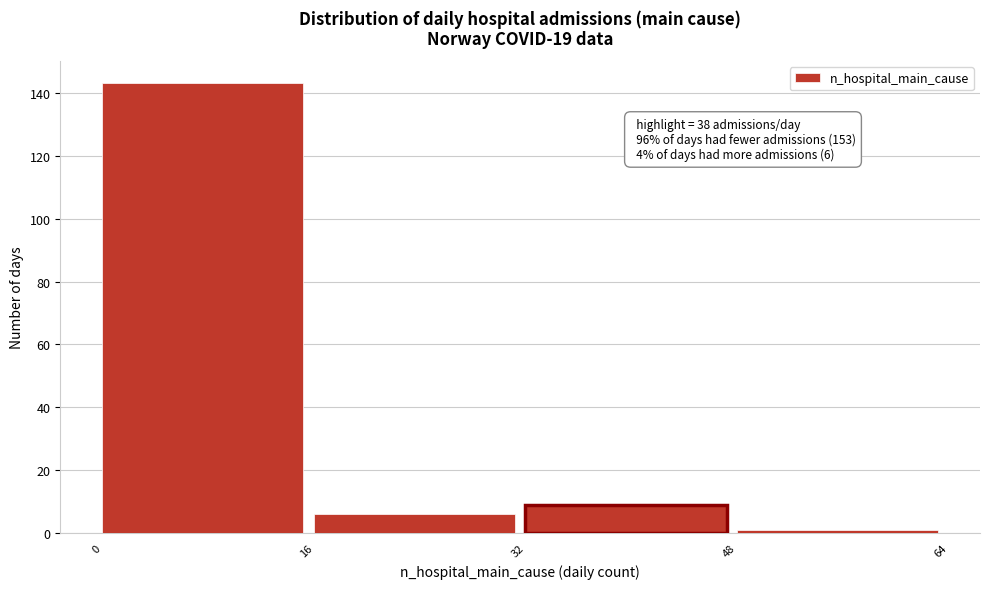

Which range on the x-axis has the tallest bar?

0 to 16